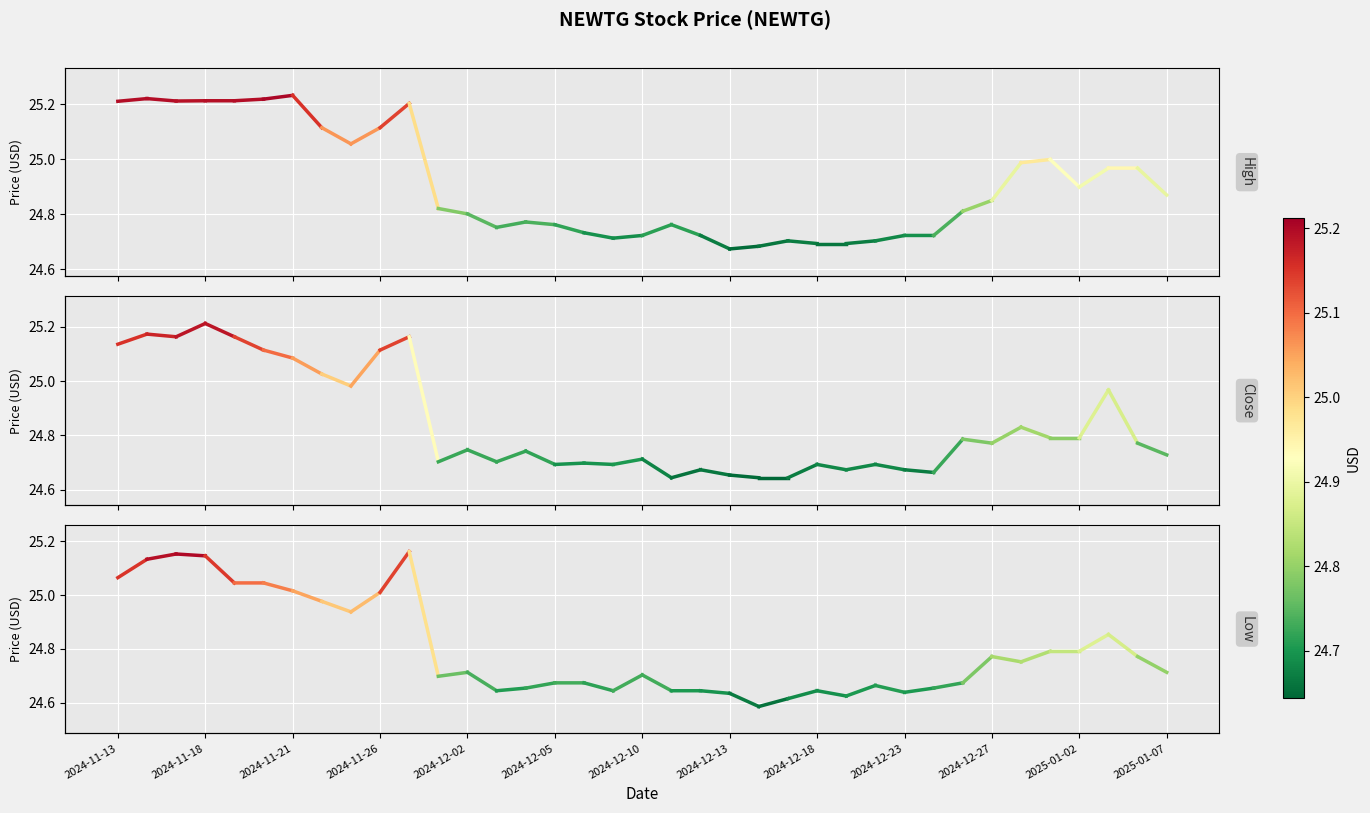

List the series in order of their overall mean, lowest first.

Low, Close, High